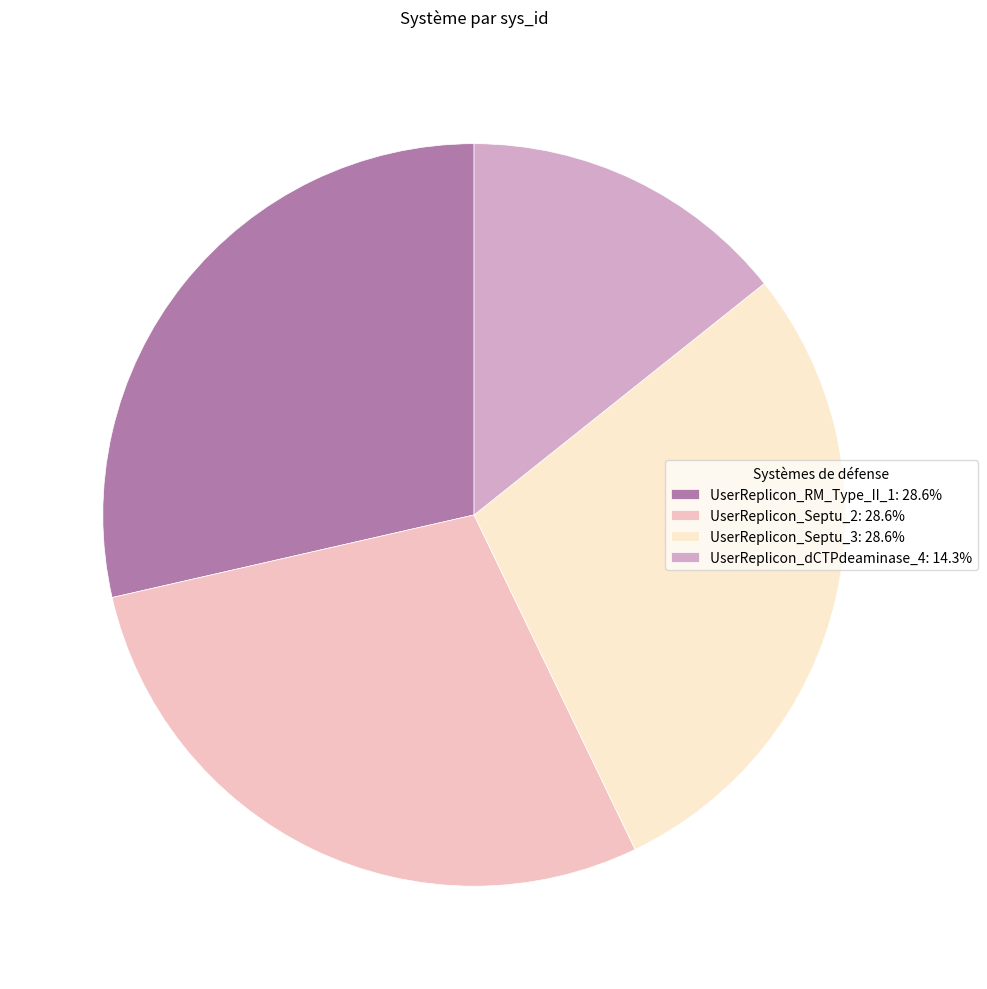

Is the sum of UserReplicon_Septu_3 and UserReplicon_Septu_2 greater than half?

Yes